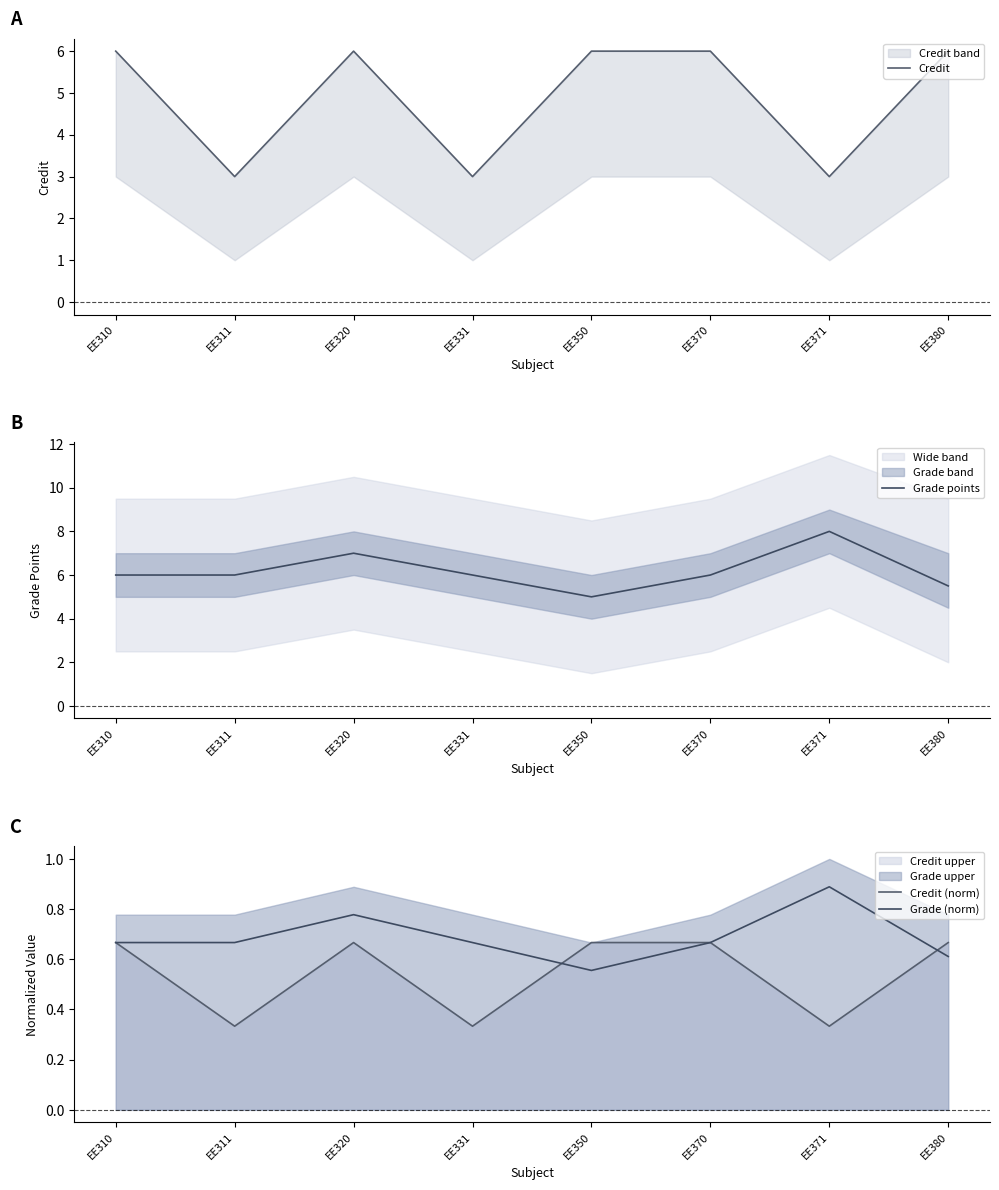

The value of Grade points at EE310 is 6.0. True or false?

True